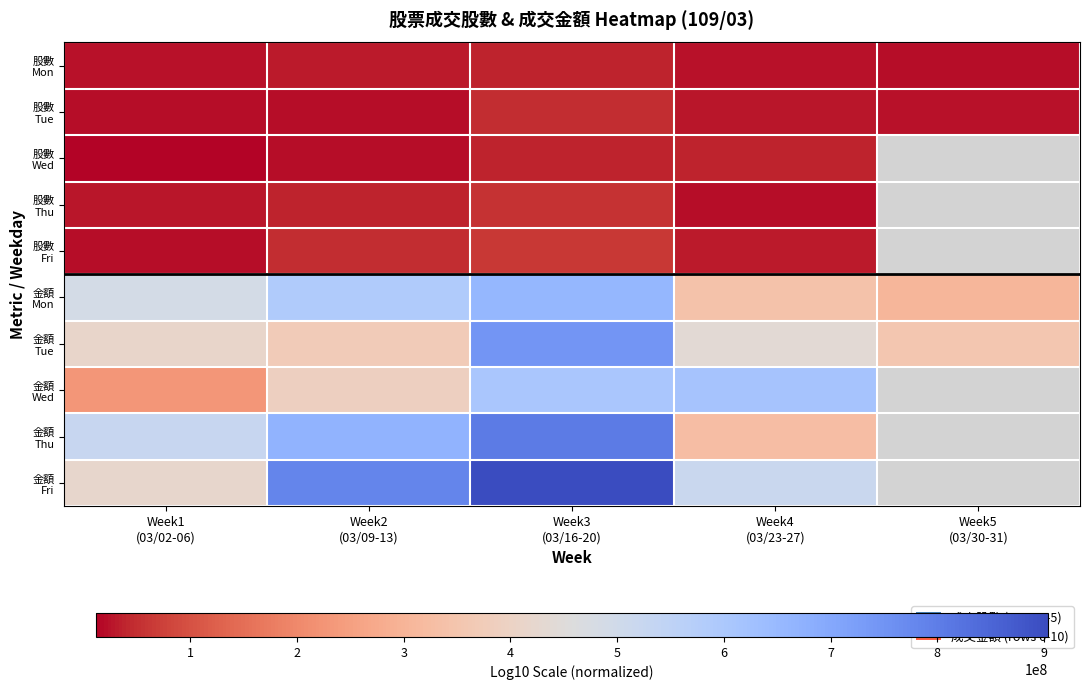

Count the number of data series in this chart.

10